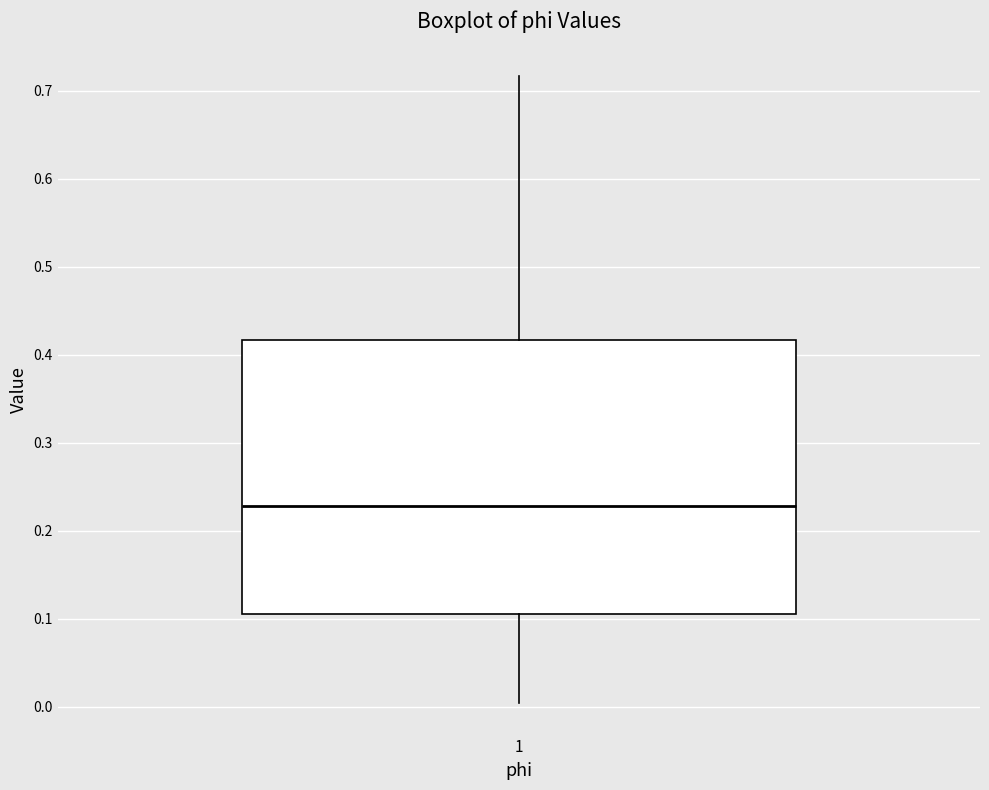

Read this box plot against the y-axis: the position of the median line, the range covered by the box, and the ends of both whiskers. The values are not printed on the chart, so give them approximately, as read against the axis.

median 0.23, box 0.11 to 0.42, whiskers 0.00 to 0.72